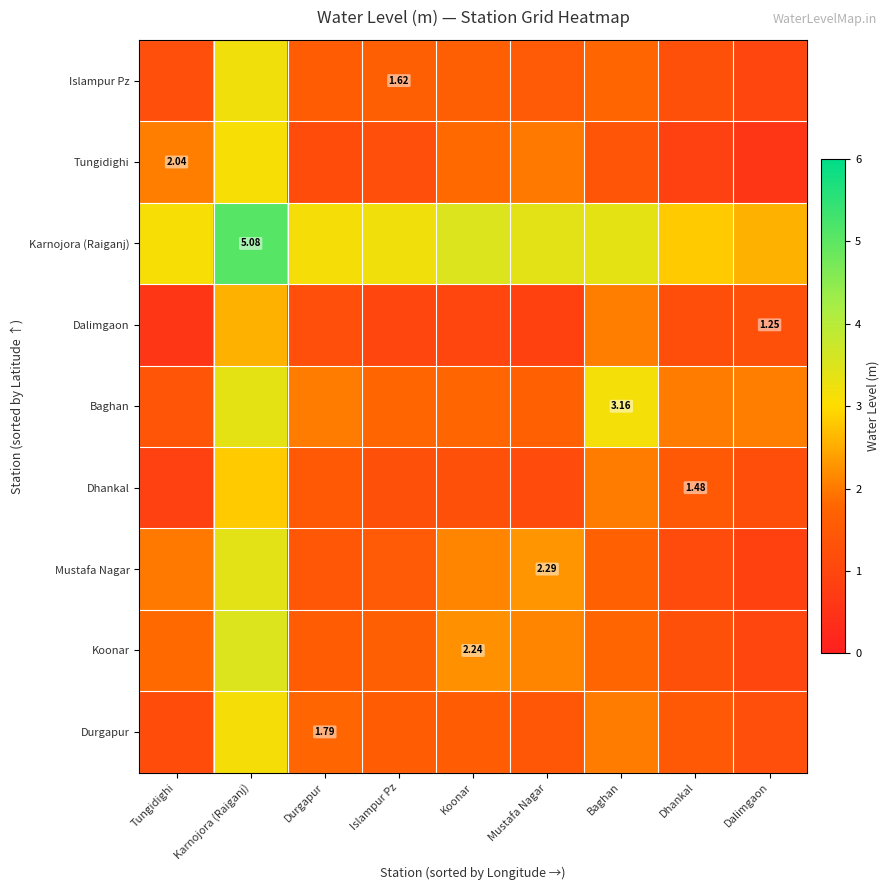

What is the sum of the Mustafa Nagar values at Dhankal and Tungidighi?

3.2